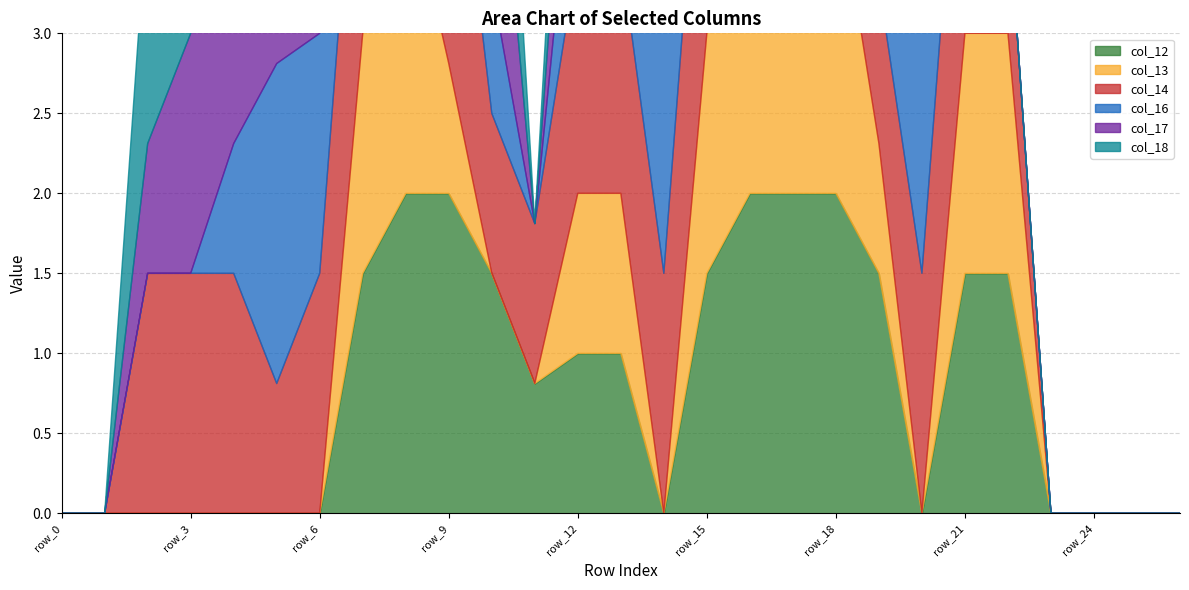

At which label does col_17 reach its minimum?

row_0